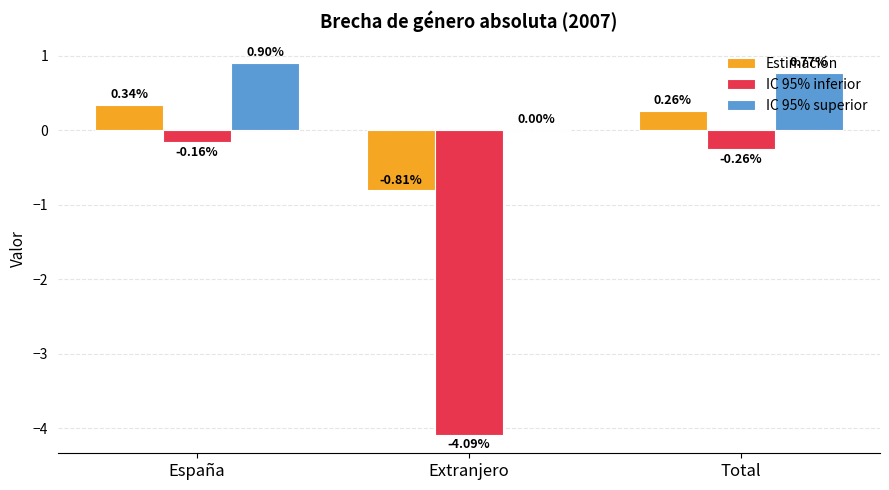

How many values in the IC 95% superior series exceed 0?

2